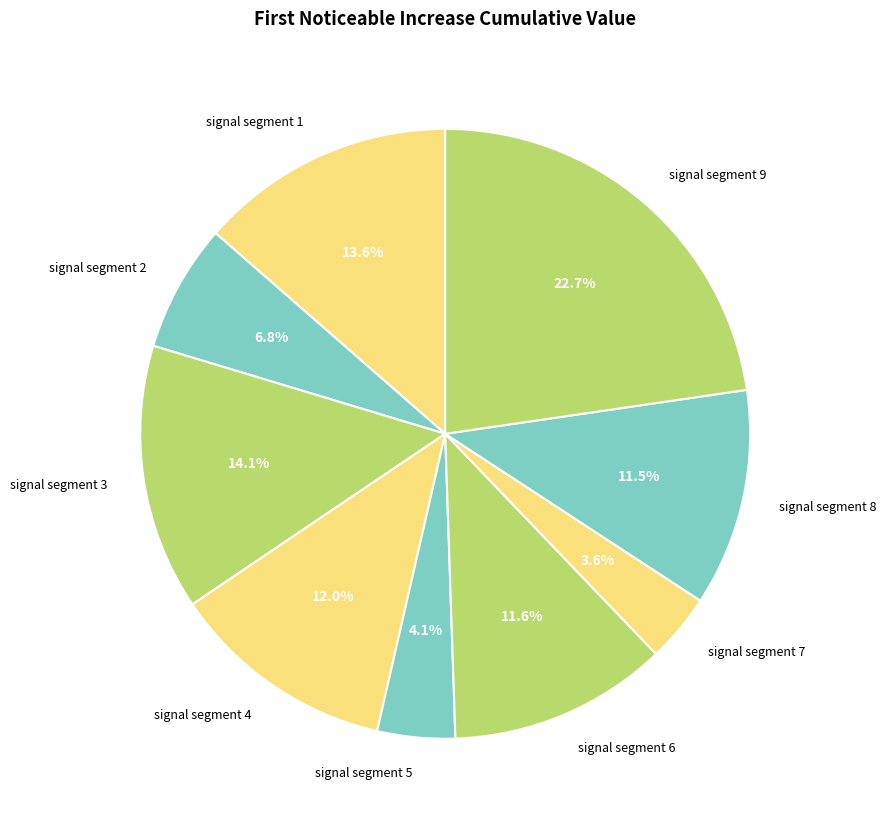

Combined, do signal segment 7 and signal segment 6 account for over 50%?

No